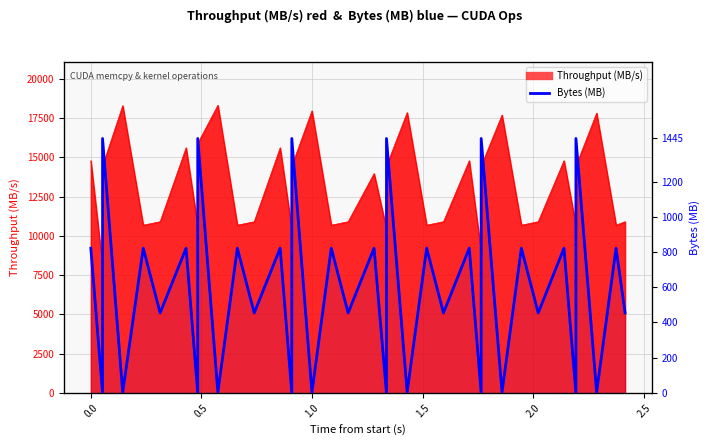

Is it true that the value at 15 is 7.1?

False